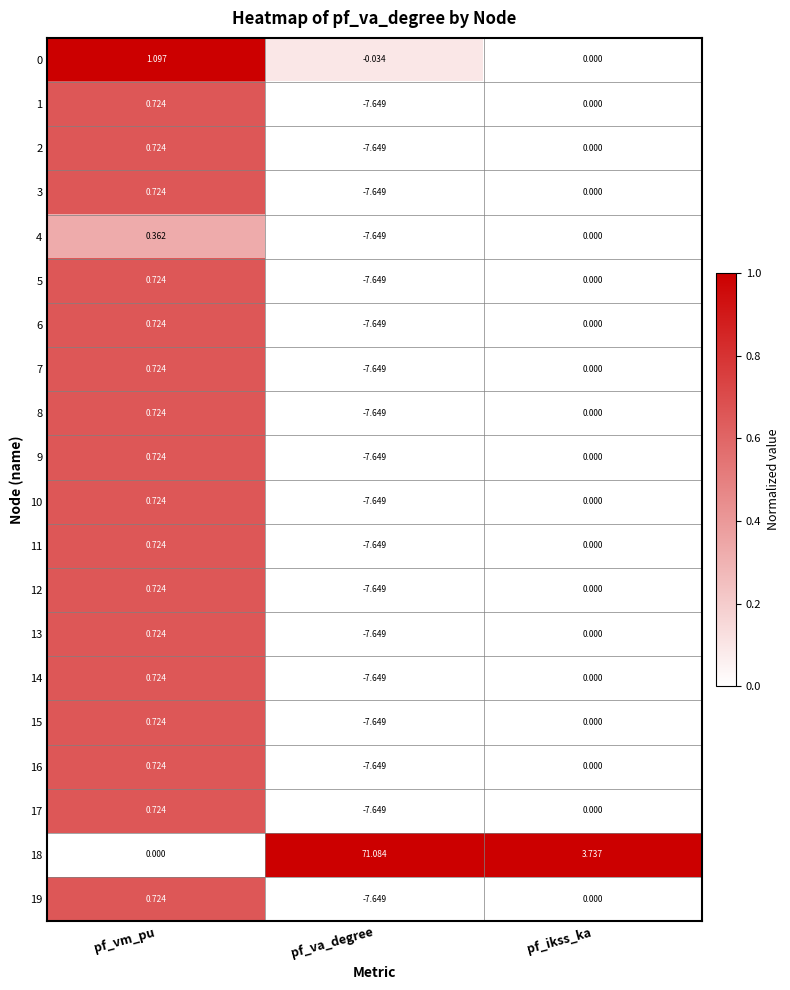

At which label is 8 closest to -3?

pf_ikss_ka